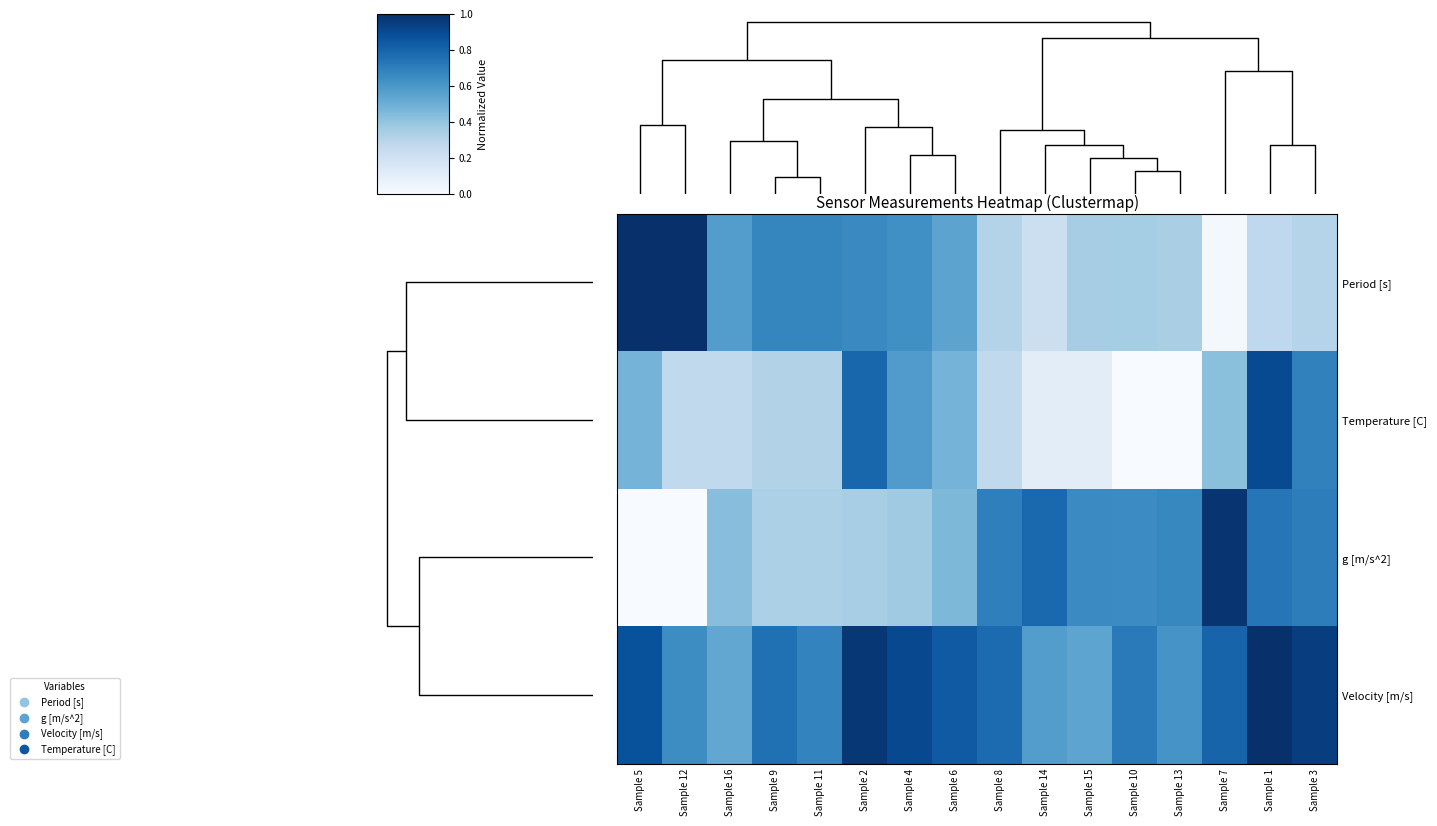

Reading left to right, transcribe all the data shown in this chart.

Period [s]: Sample 5=1.0	Sample 12=1.0	Sample 16=0.6	Sample 9=0.7	Sample 11=0.7	Sample 2=0.7	Sample 4=0.6	Sample 6=0.5	Sample 8=0.3	Sample 14=0.2	Sample 15=0.3	Sample 10=0.4	Sample 13=0.3	Sample 7=0.0	Sample 1=0.3	Sample 3=0.3
Temperature [C]: Sample 5=0.5	Sample 12=0.3	Sample 16=0.3	Sample 9=0.3	Sample 11=0.3	Sample 2=0.8	Sample 4=0.6	Sample 6=0.5	Sample 8=0.3	Sample 14=0.1	Sample 15=0.1	Sample 10=0.0	Sample 13=0.0	Sample 7=0.4	Sample 1=0.9	Sample 3=0.7
g [m/s^2]: Sample 5=0.0	Sample 12=0.0	Sample 16=0.4	Sample 9=0.3	Sample 11=0.3	Sample 2=0.3	Sample 4=0.4	Sample 6=0.5	Sample 8=0.7	Sample 14=0.8	Sample 15=0.7	Sample 10=0.6	Sample 13=0.7	Sample 7=1.0	Sample 1=0.7	Sample 3=0.7
Velocity [m/s]: Sample 5=0.9	Sample 12=0.6	Sample 16=0.5	Sample 9=0.8	Sample 11=0.7	Sample 2=1.0	Sample 4=0.9	Sample 6=0.8	Sample 8=0.8	Sample 14=0.6	Sample 15=0.5	Sample 10=0.7	Sample 13=0.6	Sample 7=0.8	Sample 1=1.0	Sample 3=0.9